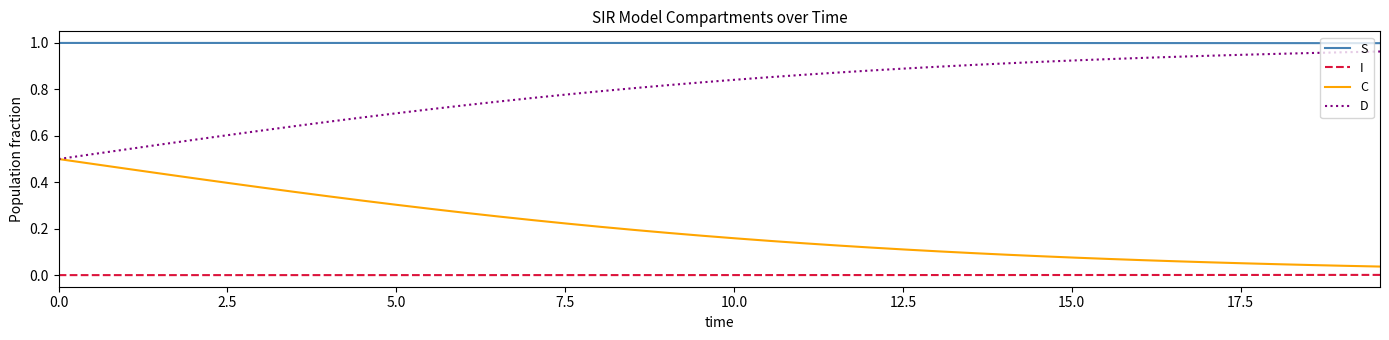

Which series has the largest total across all categories?

S